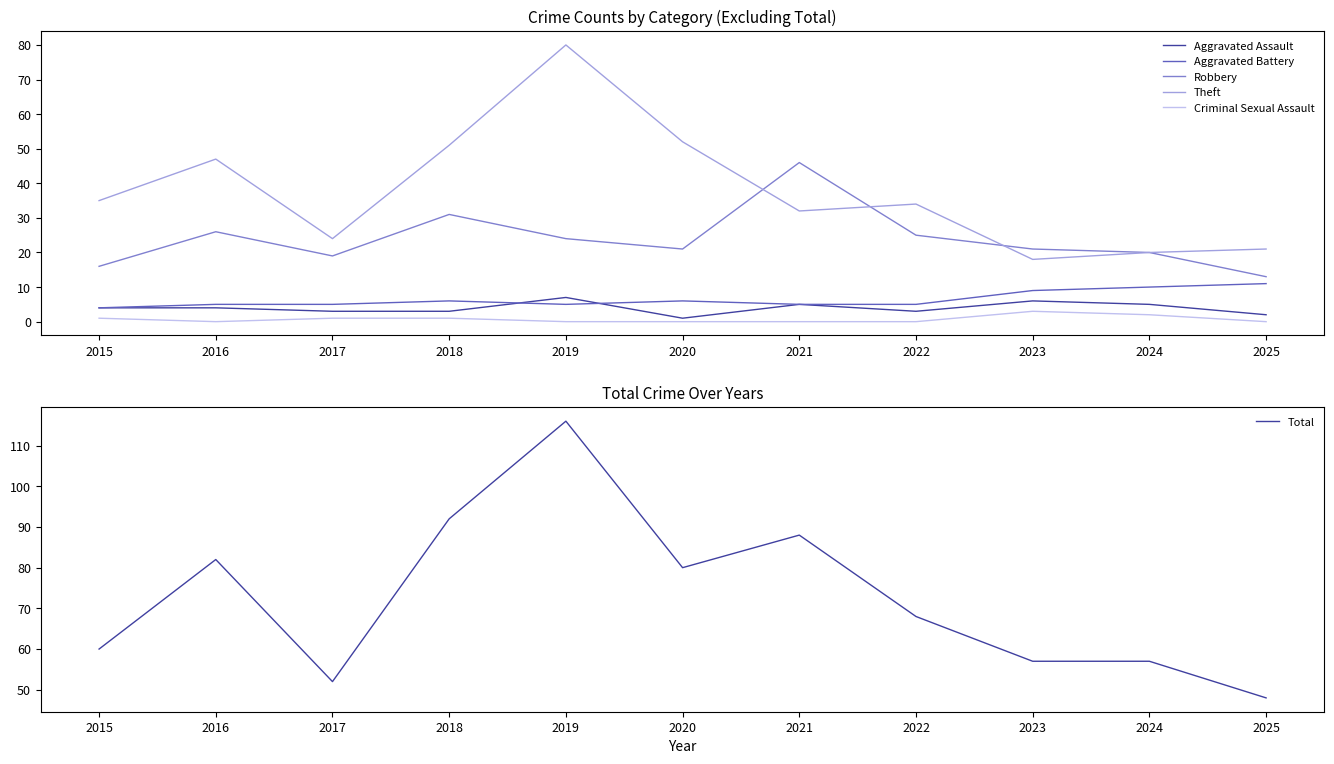

At which category does the chart reach its minimum across all series?

2016